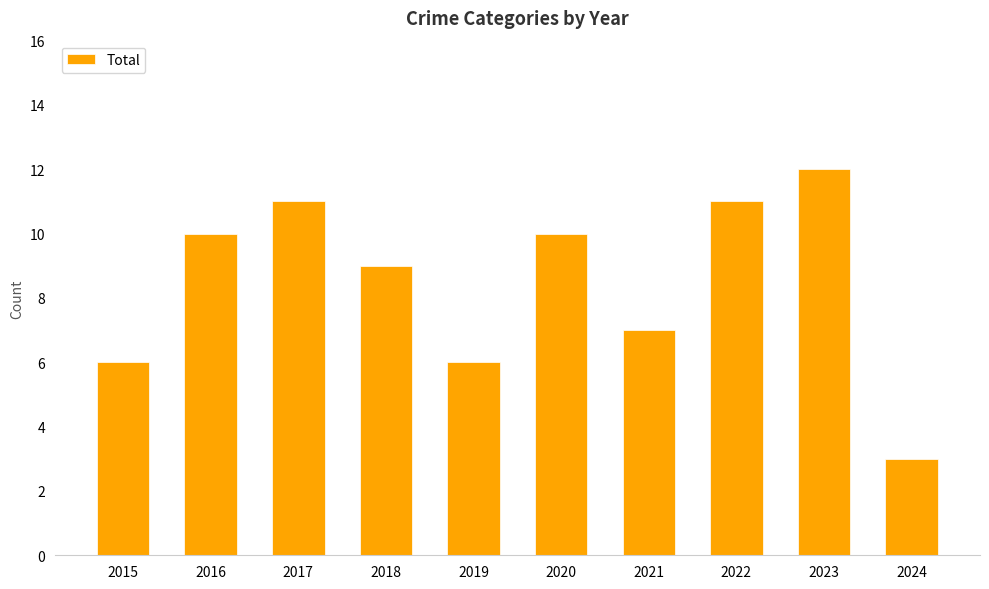

What value does the data have at 2024?

3